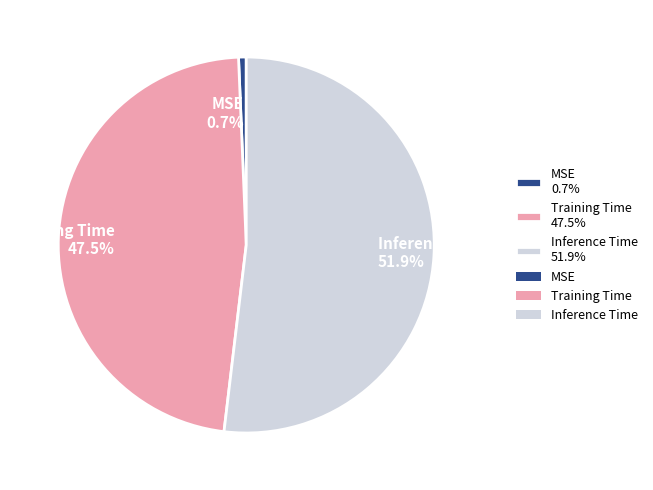

How many segments does this pie chart have?

3